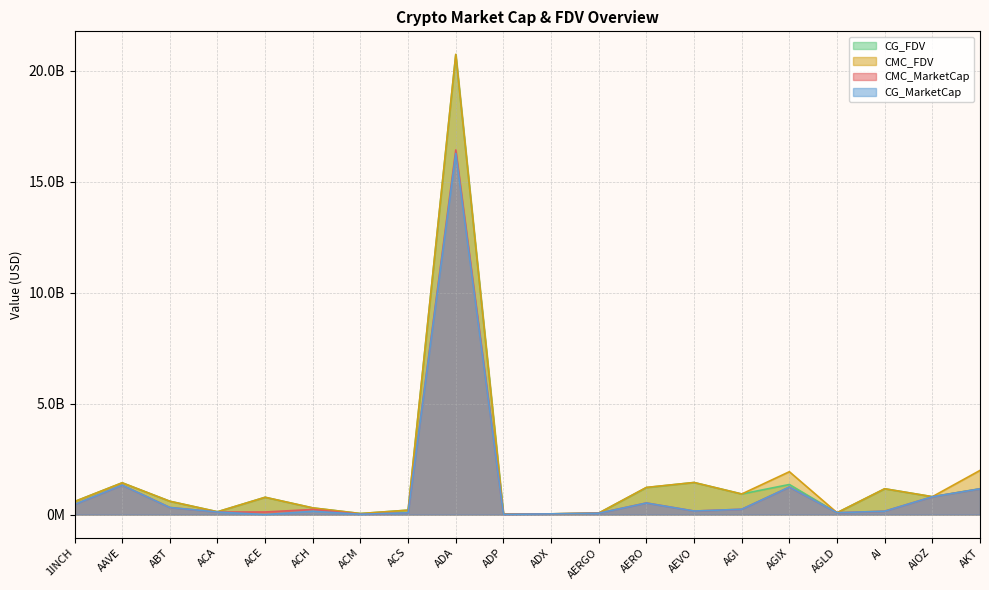

What is the sum of the CG_FDV values at 1INCH and AI?

1747503041.0